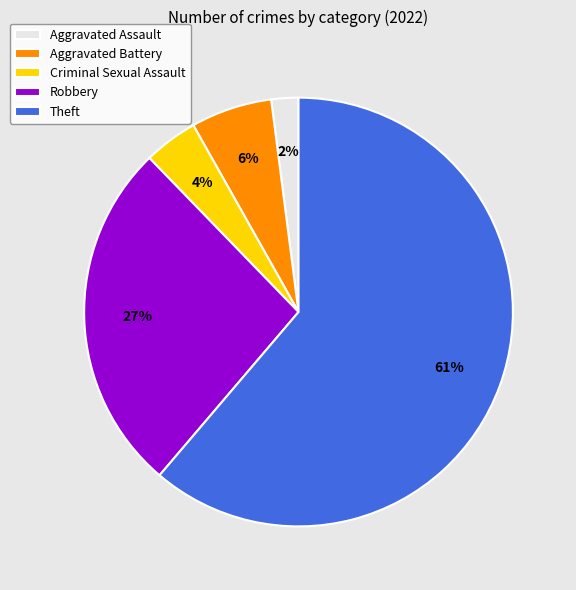

To the nearest percent, what portion does Robbery represent?

27%